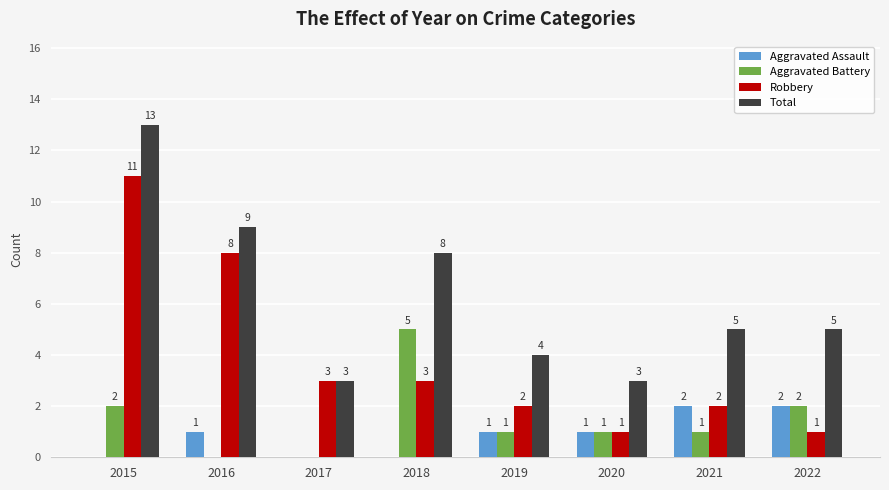

What is the sum of the Aggravated Assault values at 2017 and 2020?

1